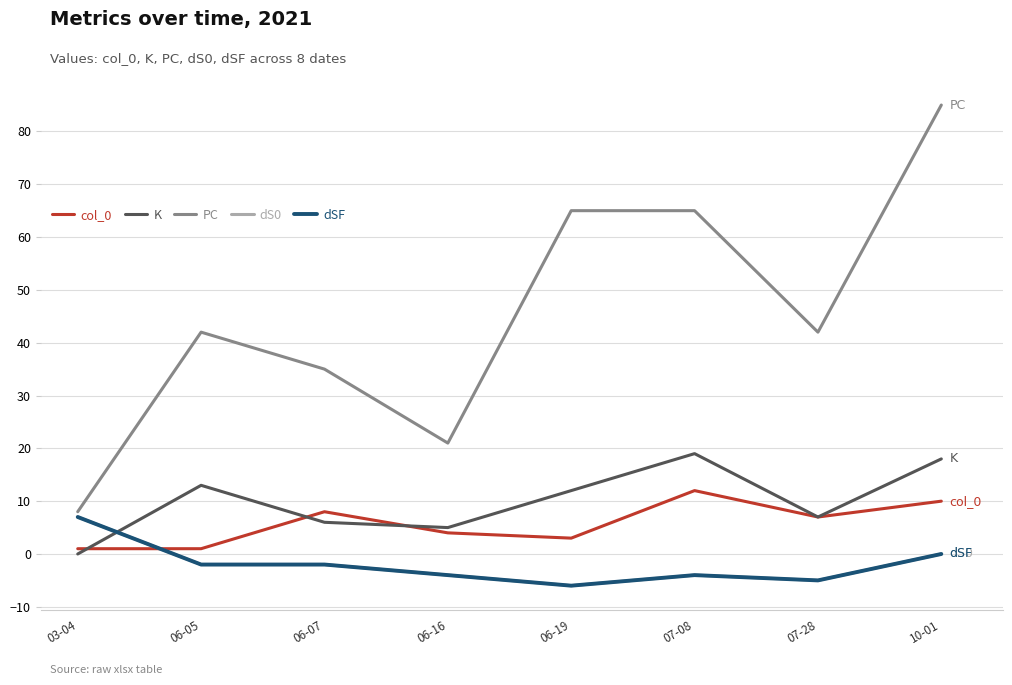

Which series changed the most between 06-19 and 10-01?

PC